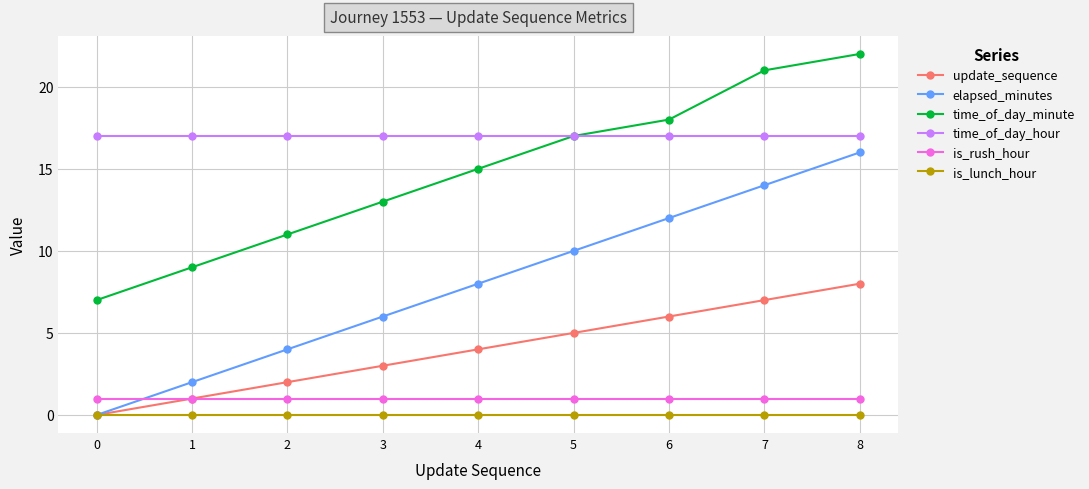

True or false: elapsed_minutes and time_of_day_minute cross at least once.

False